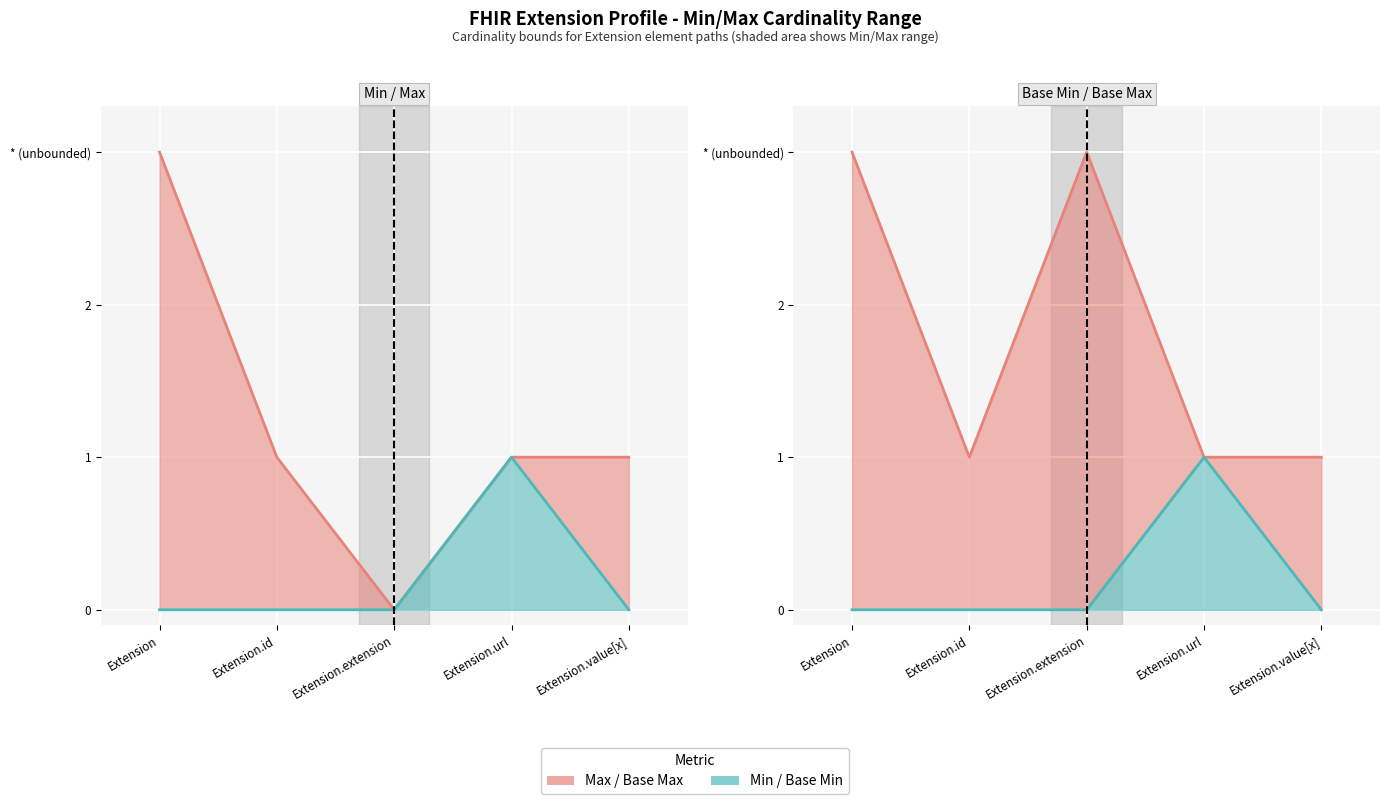

True or false: Base Min and Min cross at least once.

False